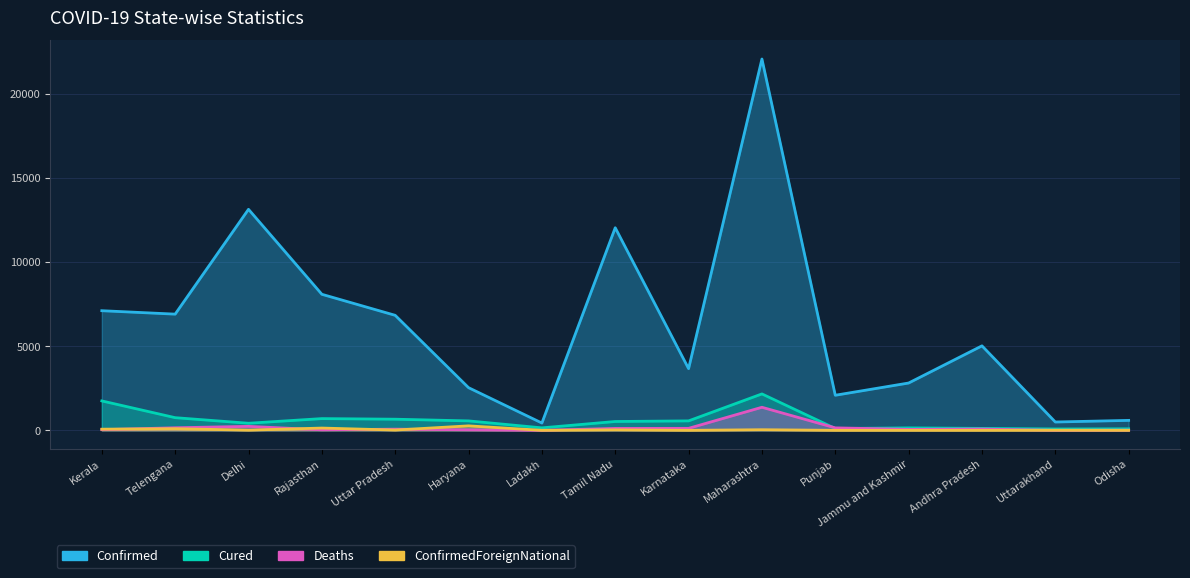

True or false: Confirmed and Cured intersect in this chart.

False